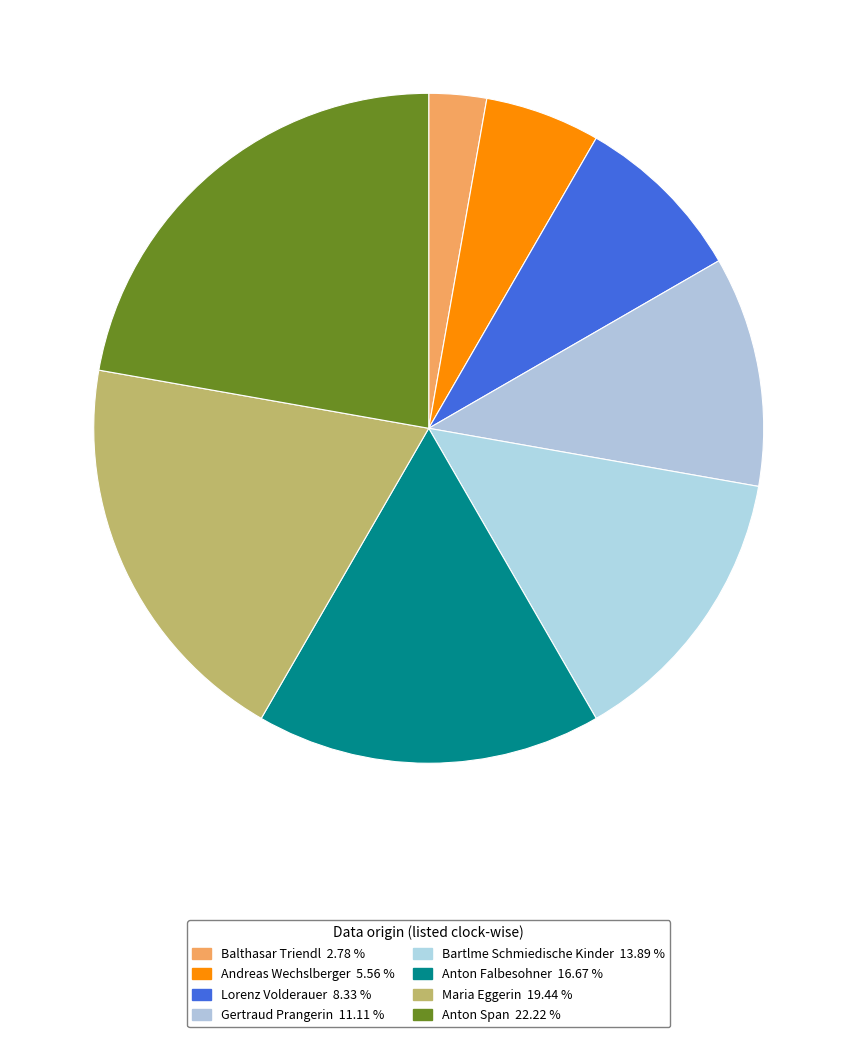

Is it true that Andreas Wechslberger is 18% of the pie?

False